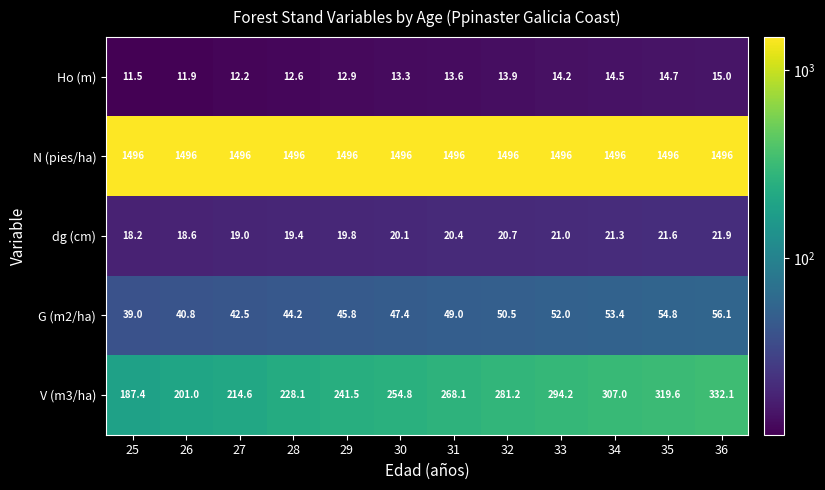

How many data points does each series have?

12